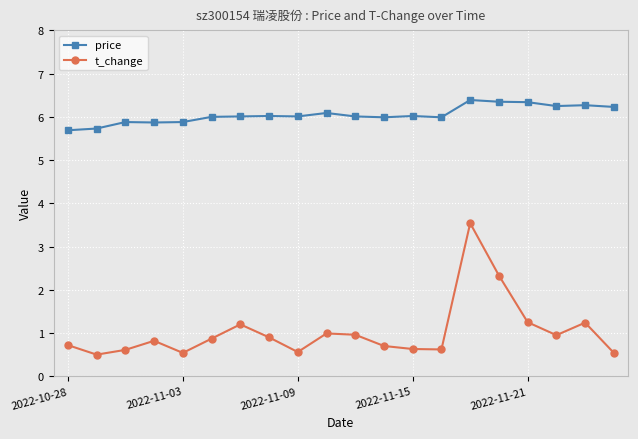

True or false: price and t_change cross at least once.

False